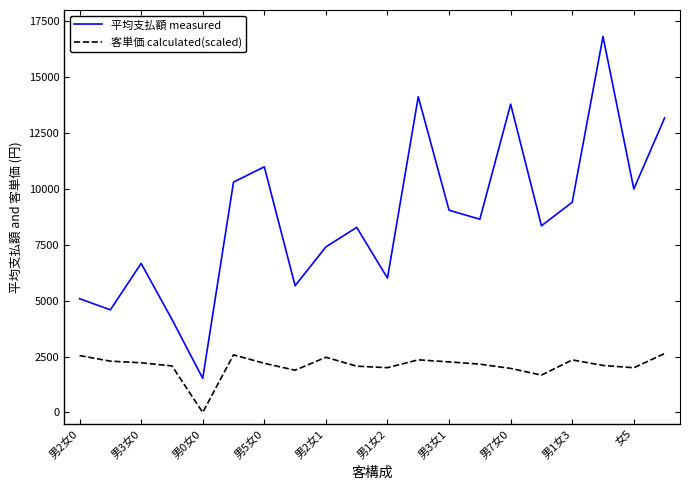

How many values in the 客単価 calculated(scaled) series are below 2197?

10